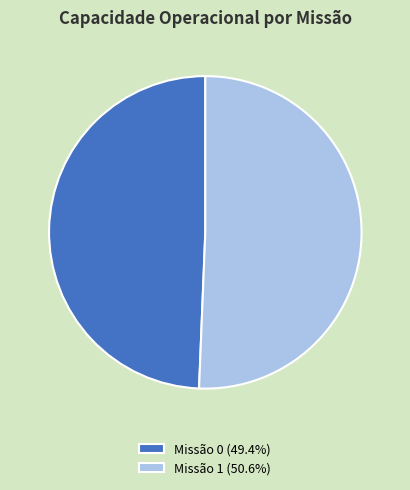

Approximately how many times larger is the value at Missão 1 (50.6%) compared to Missão 0 (49.4%)?

1.0